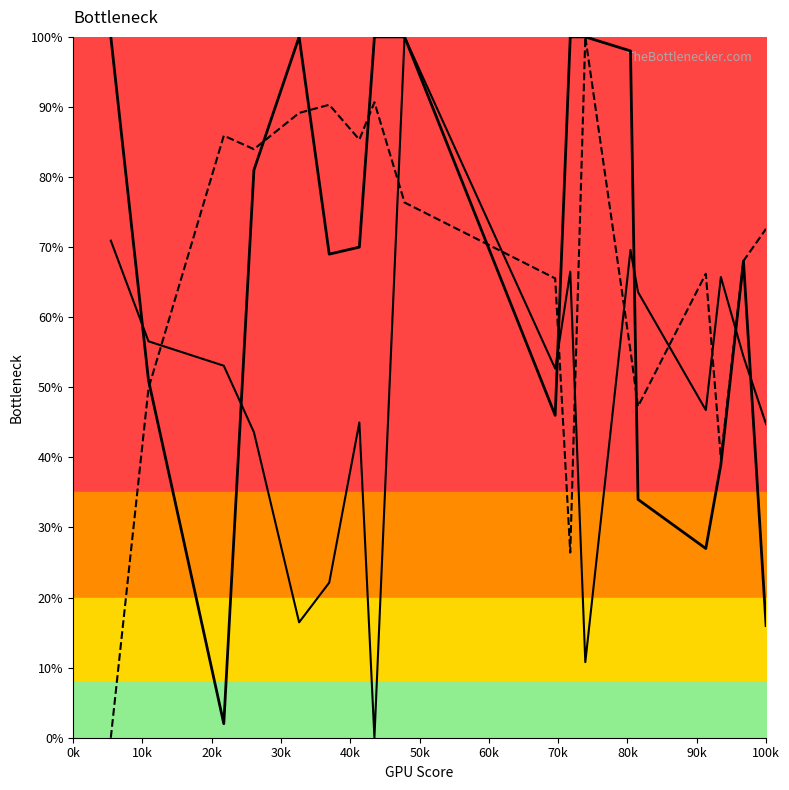

What is the total value across all series at 30k?

208.6